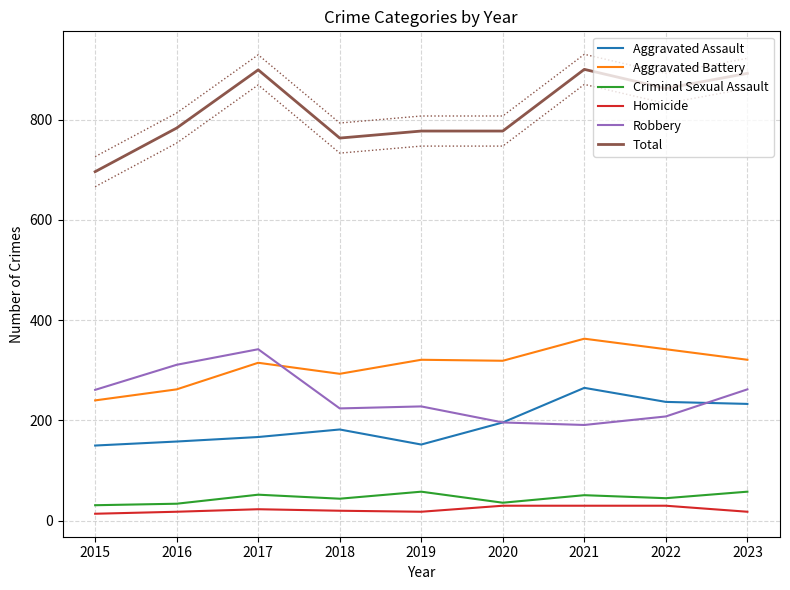

The value of Homicide at 2016 is 18. True or false?

True